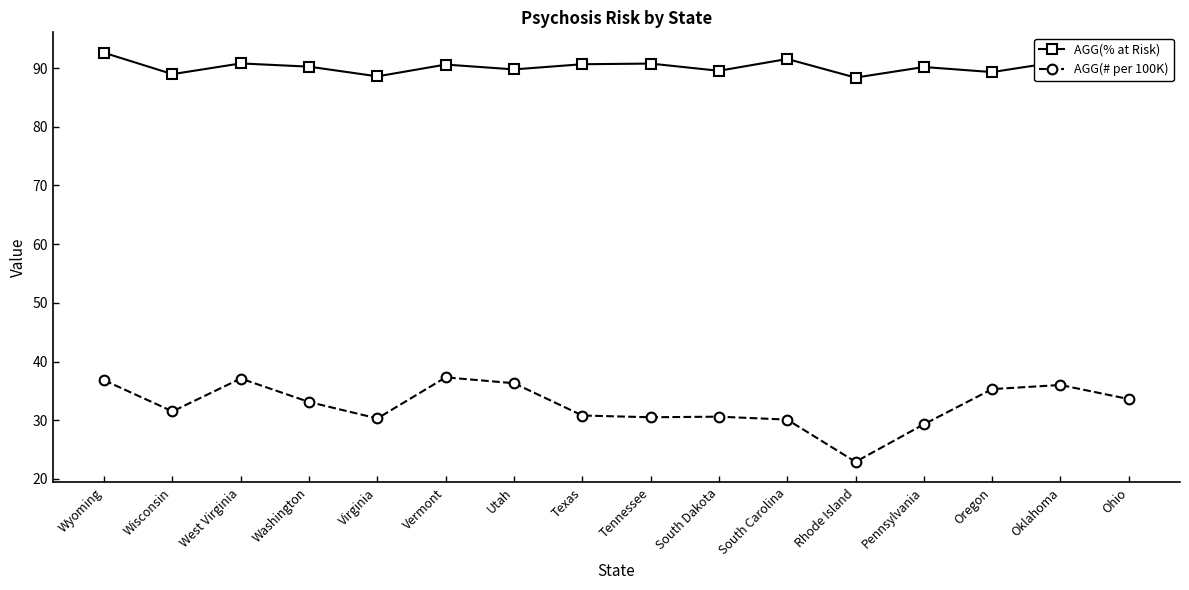

Which series has the largest range (max minus min)?

AGG(# per 100K)